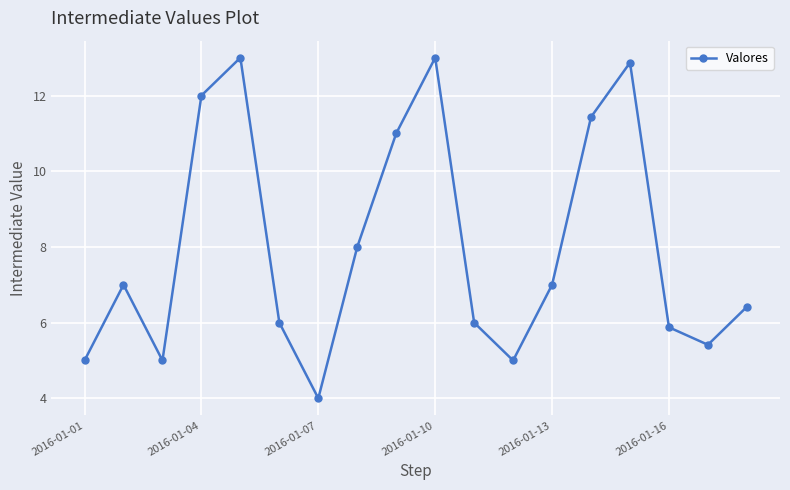

What is the minimum value shown in the chart?

4.0